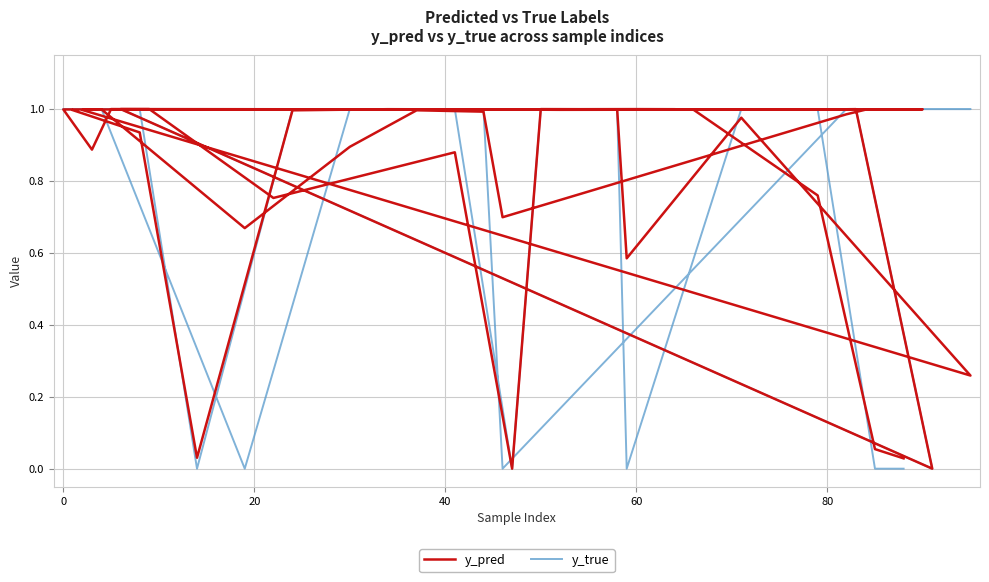

How many lines are shown in the chart?

2